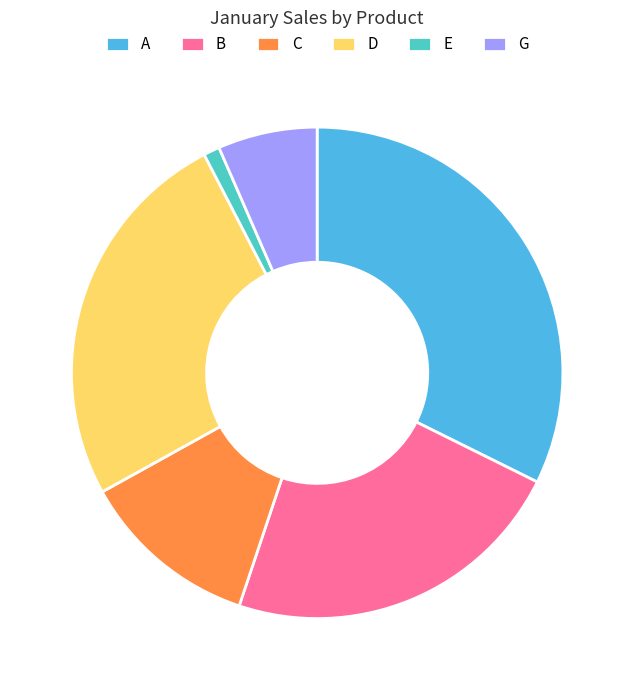

Which has a higher value, D or G?

D